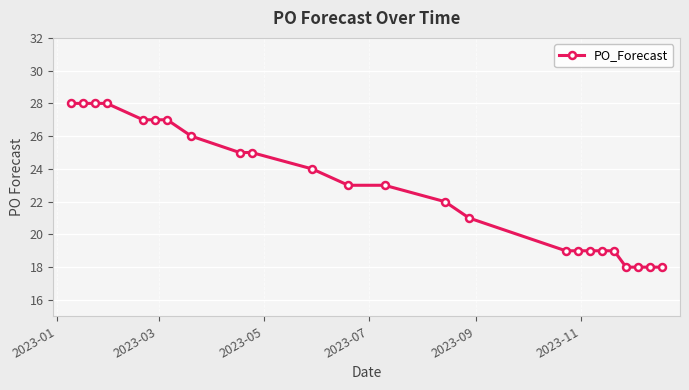

What is the value of the 20th point from the left?

19